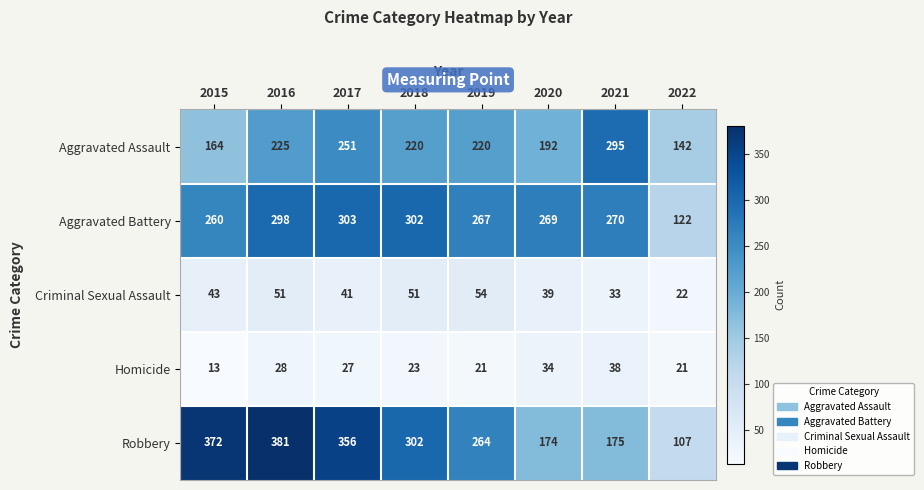

List the series in order of their peak value, lowest first.

Homicide, Criminal Sexual Assault, Aggravated Assault, Aggravated Battery, Robbery